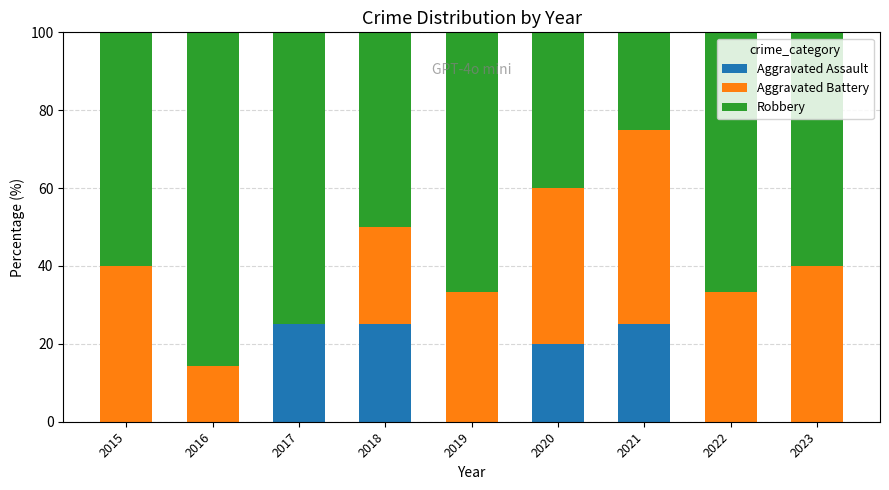

Where is Aggravated Assault nearest to the value 12?

2020